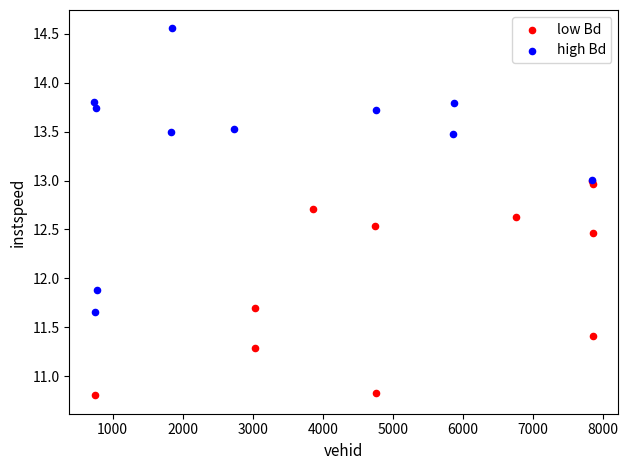

Which series has the largest Y range (max minus min)?

high Bd